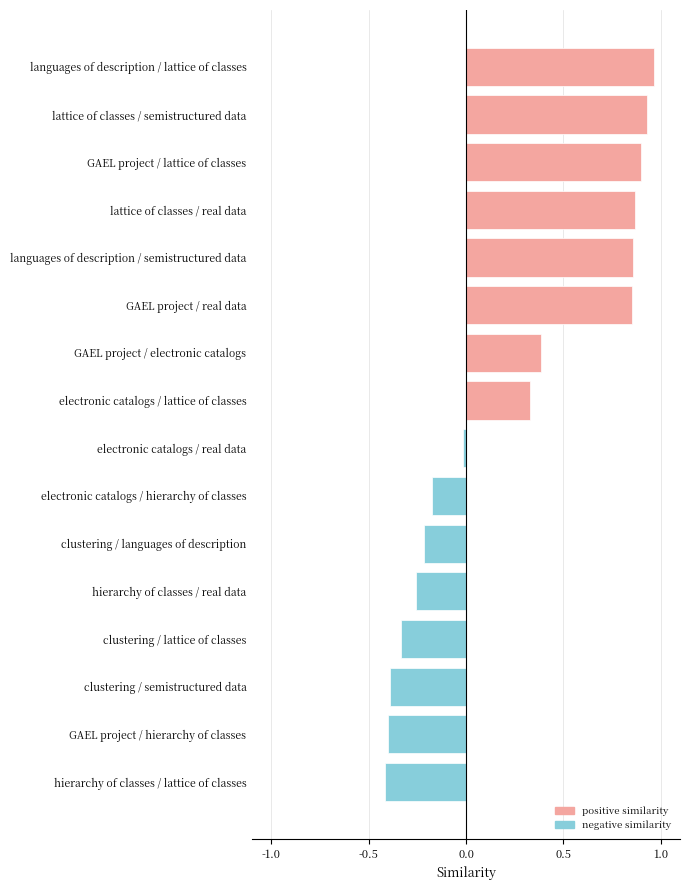

What is the sum of all values?

3.9